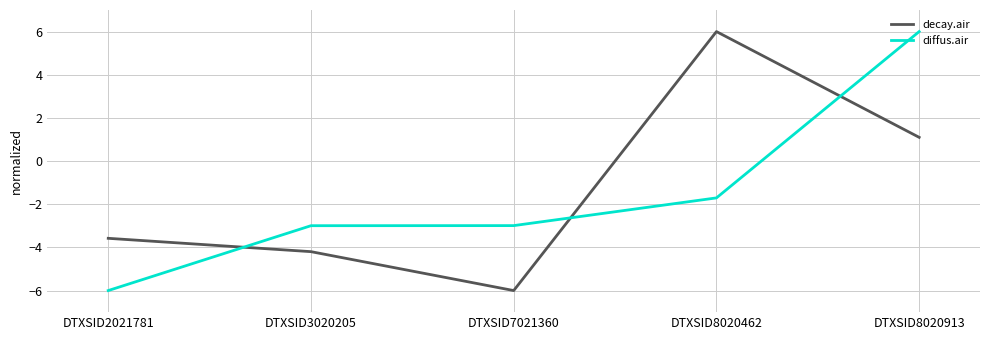

What is the difference between the highest and lowest values at DTXSID8020462?

7.7